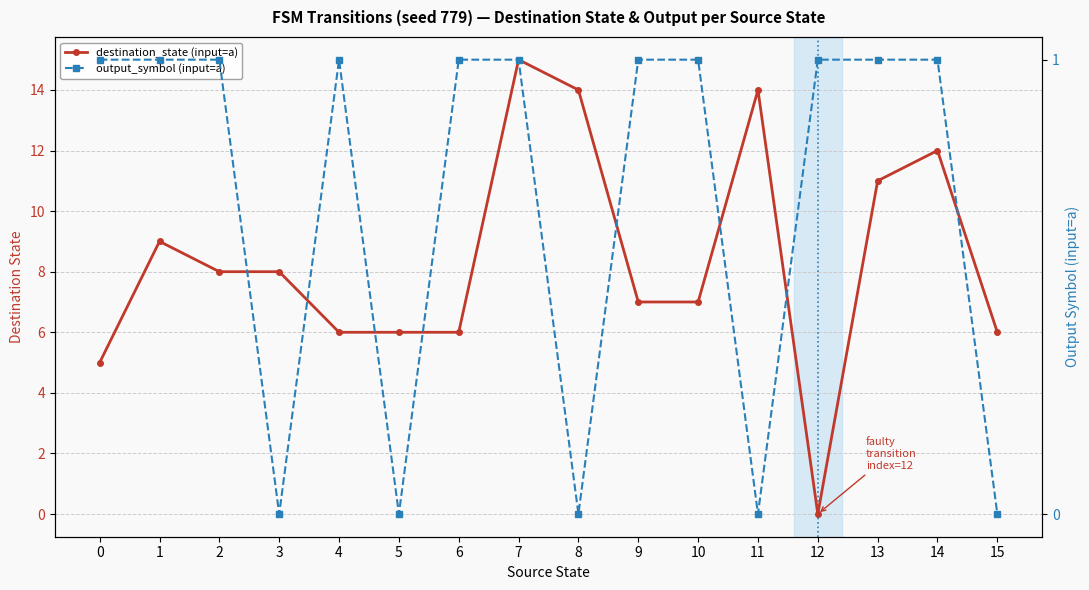

How many output_symbol (input=a) values are between 0 and 1?

16